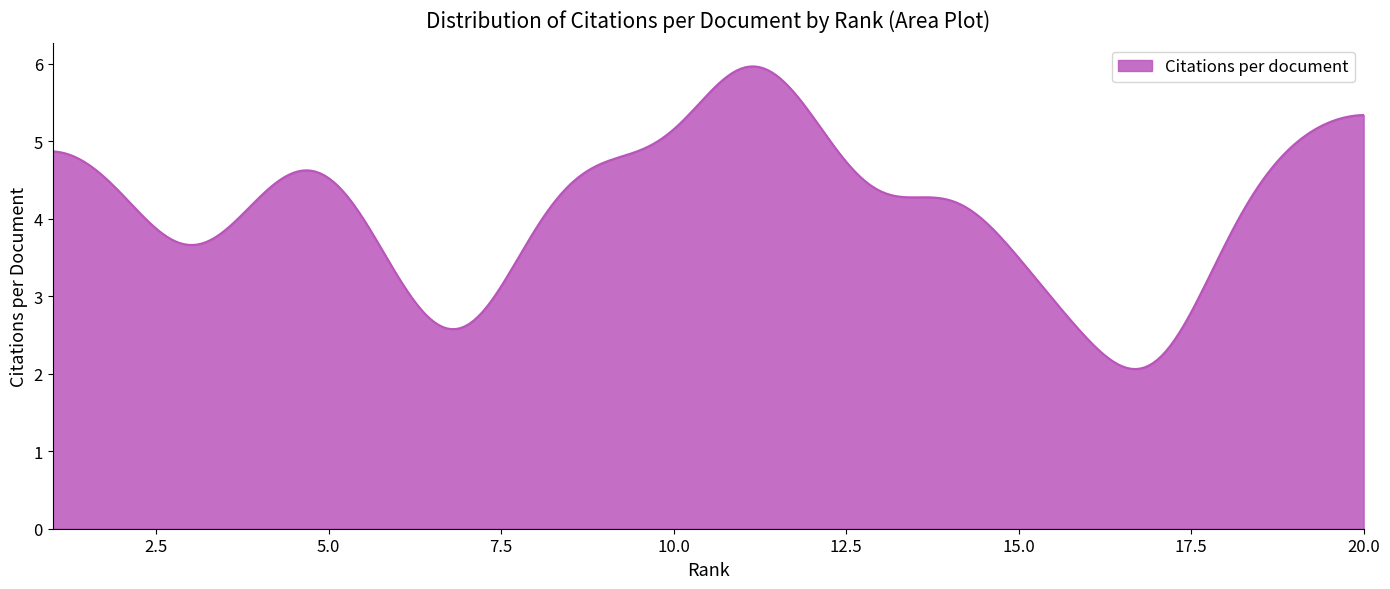

What is the greatest value displayed?

6.0